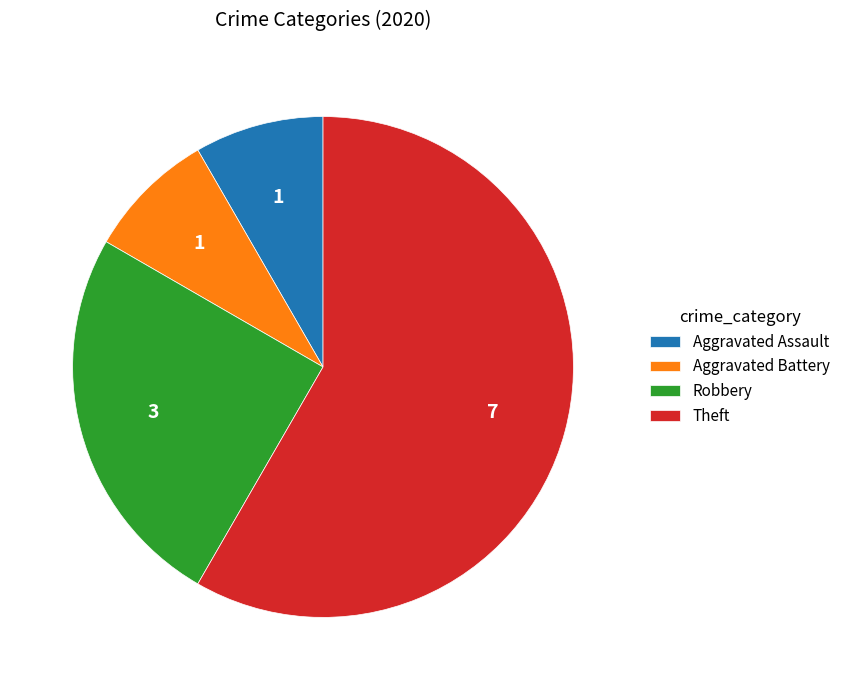

Do Aggravated Assault and Robbery together represent more than half of the pie?

No